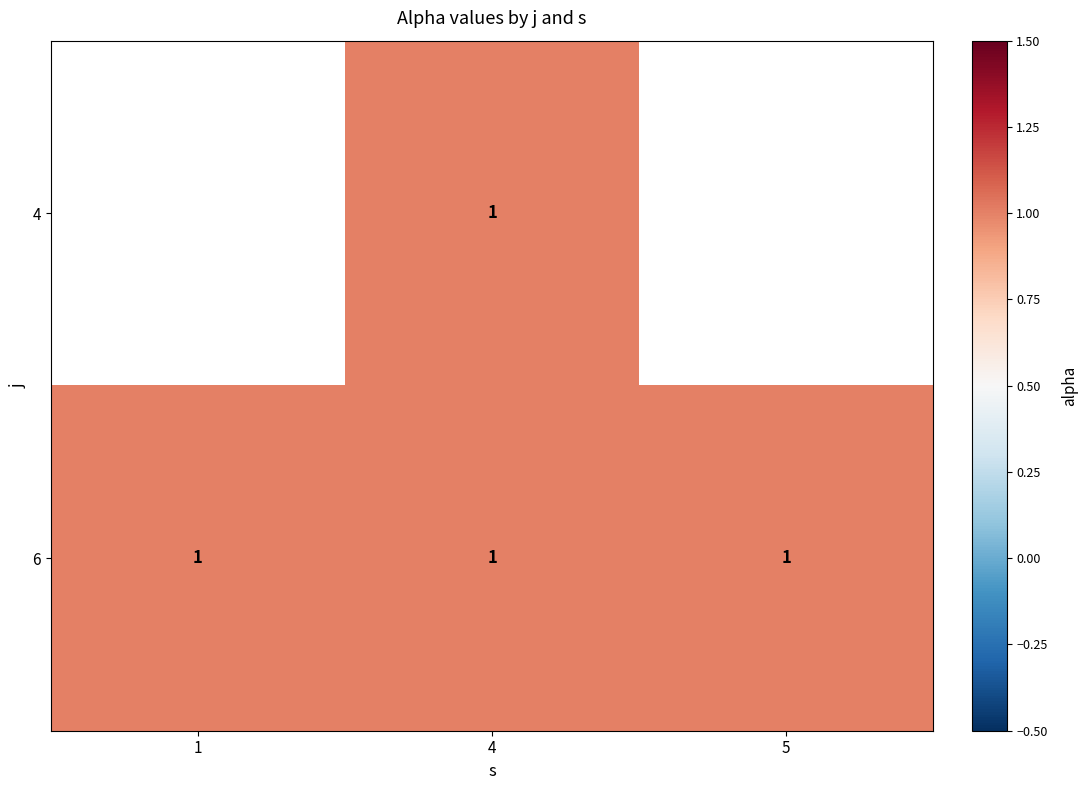

What is the lowest value of the 6 series?

1.0